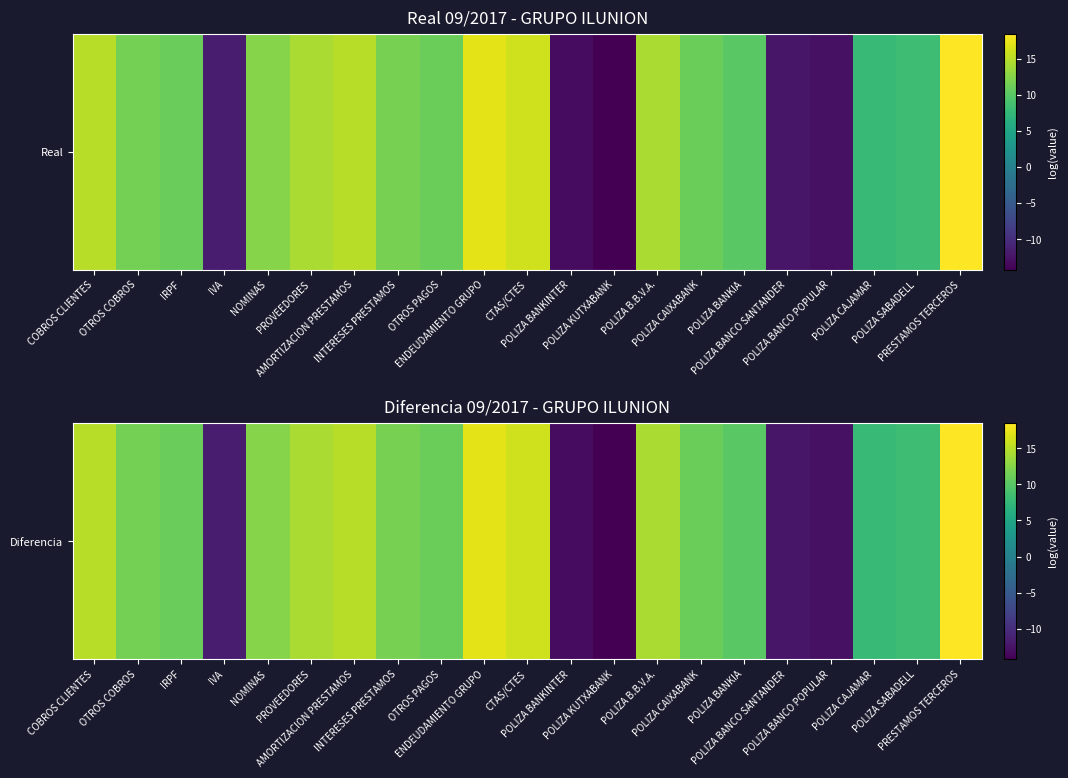

What is the average value?

6.7